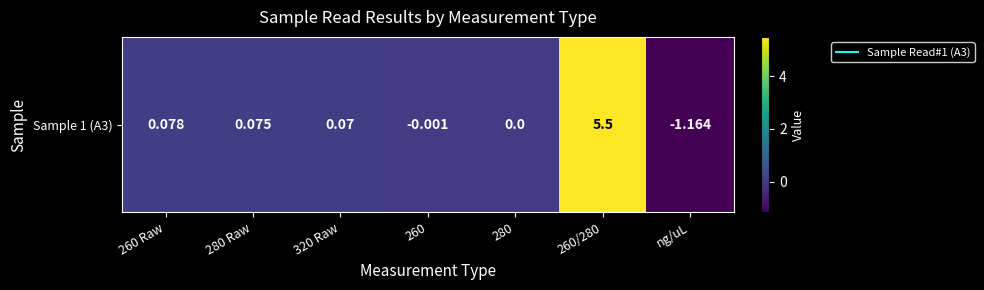

What is the sum of all values?

4.6